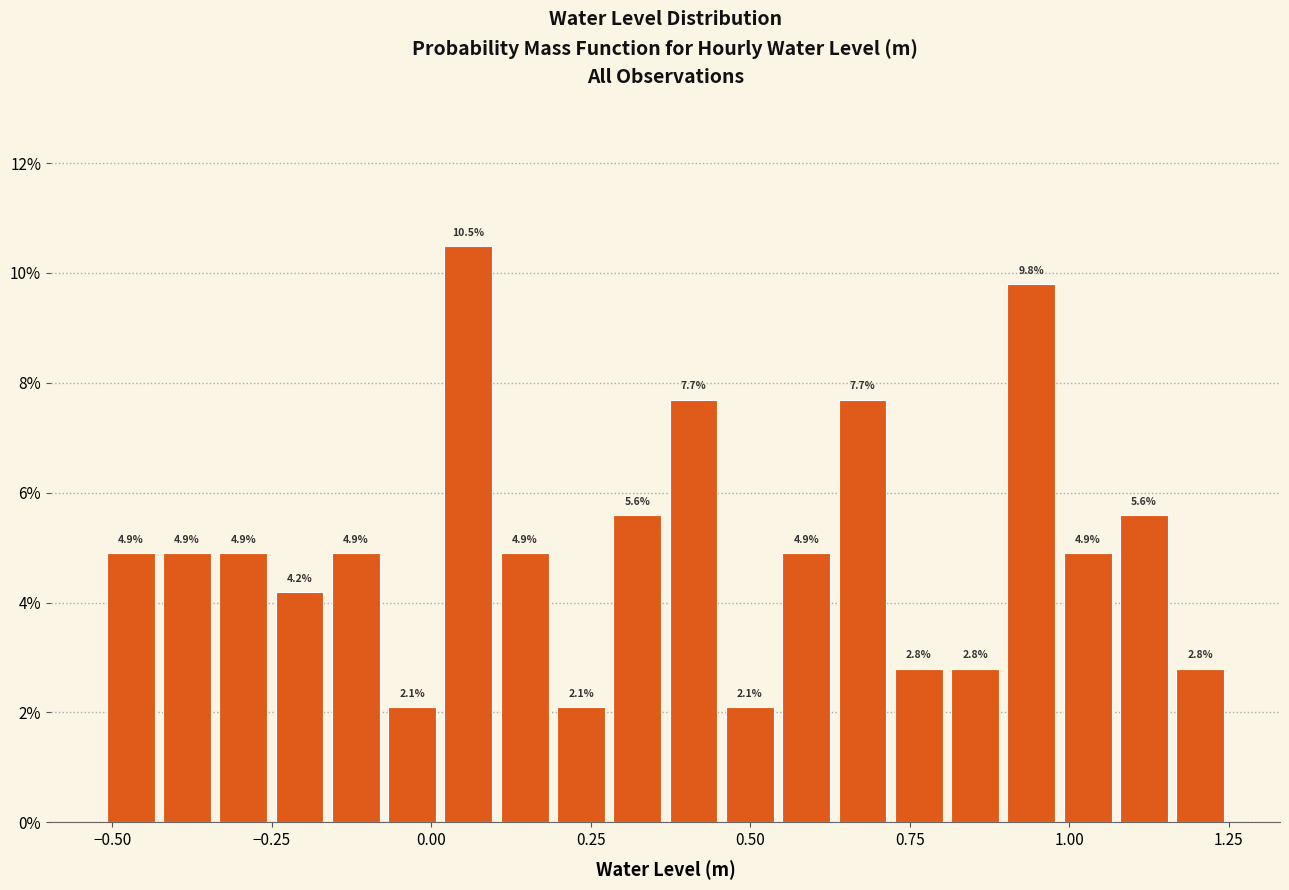

Read against the x-axis, roughly where is the centre of the tallest bar?

0.05